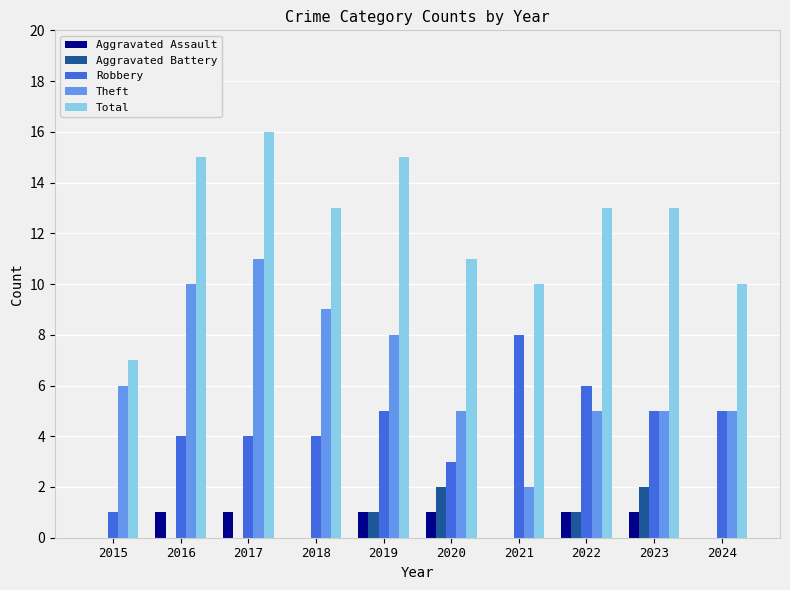

What is the highest value of the Aggravated Battery series?

2